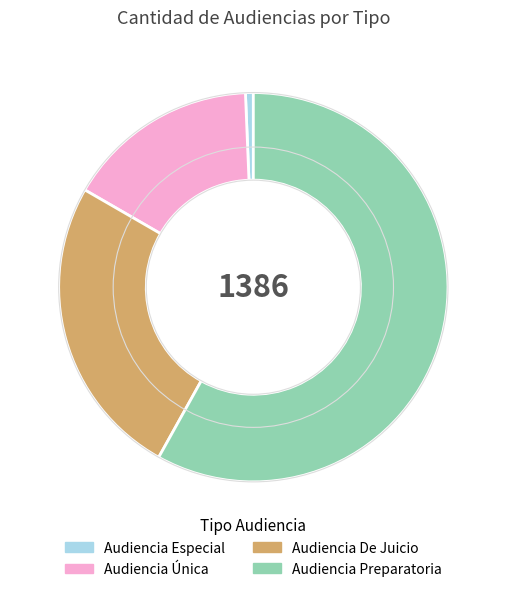

Is the sum of Audiencia Única and Audiencia De Juicio greater than half?

No